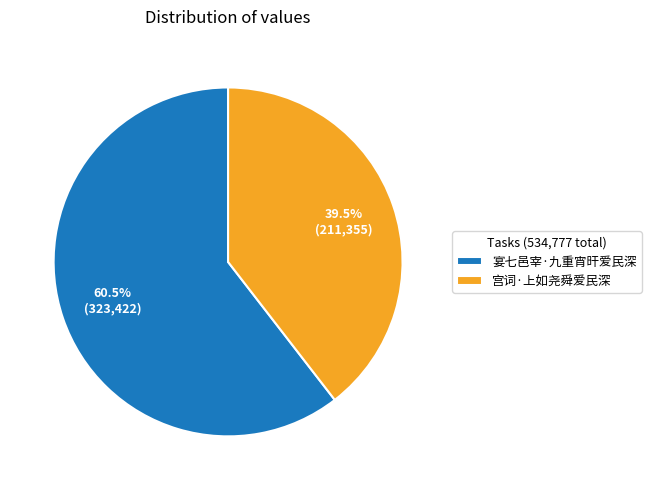

Rank the categories by value from lowest to highest.

宫词·上如尧舜爱民深, 宴七邑宰·九重宵旰爱民深